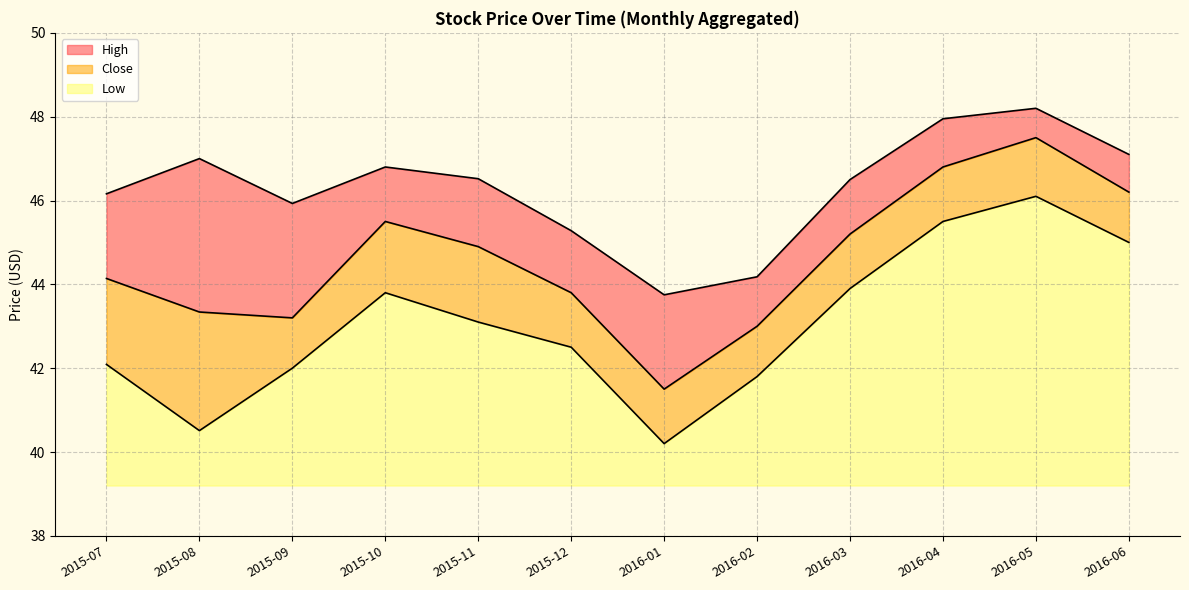

At which category does the chart reach its peak across all series?

2016-05